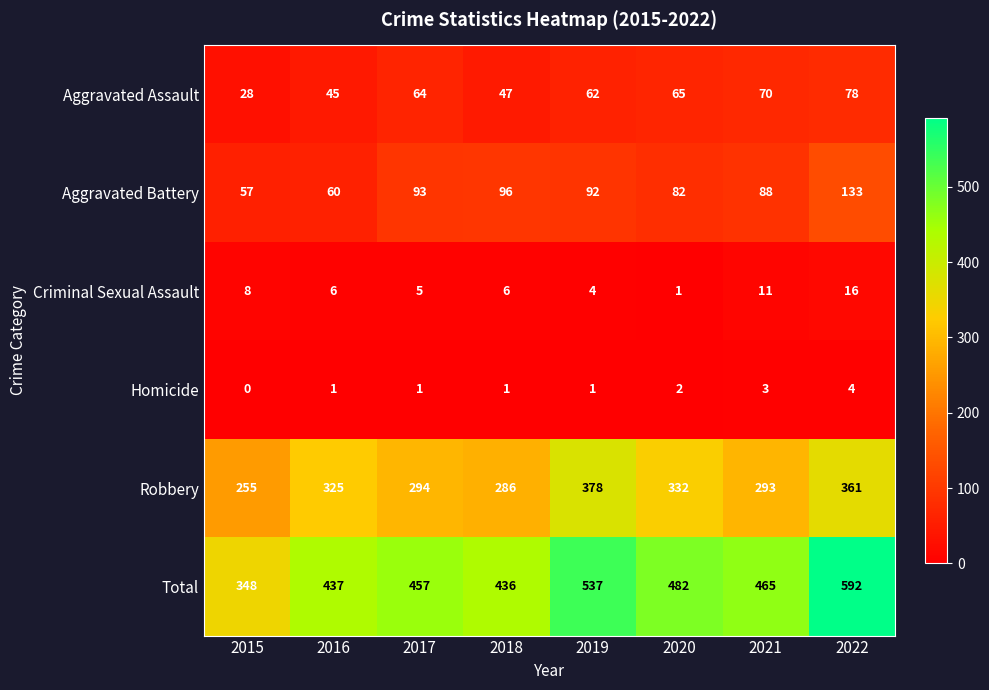

At how many categories does at least one series exceed 258?

8